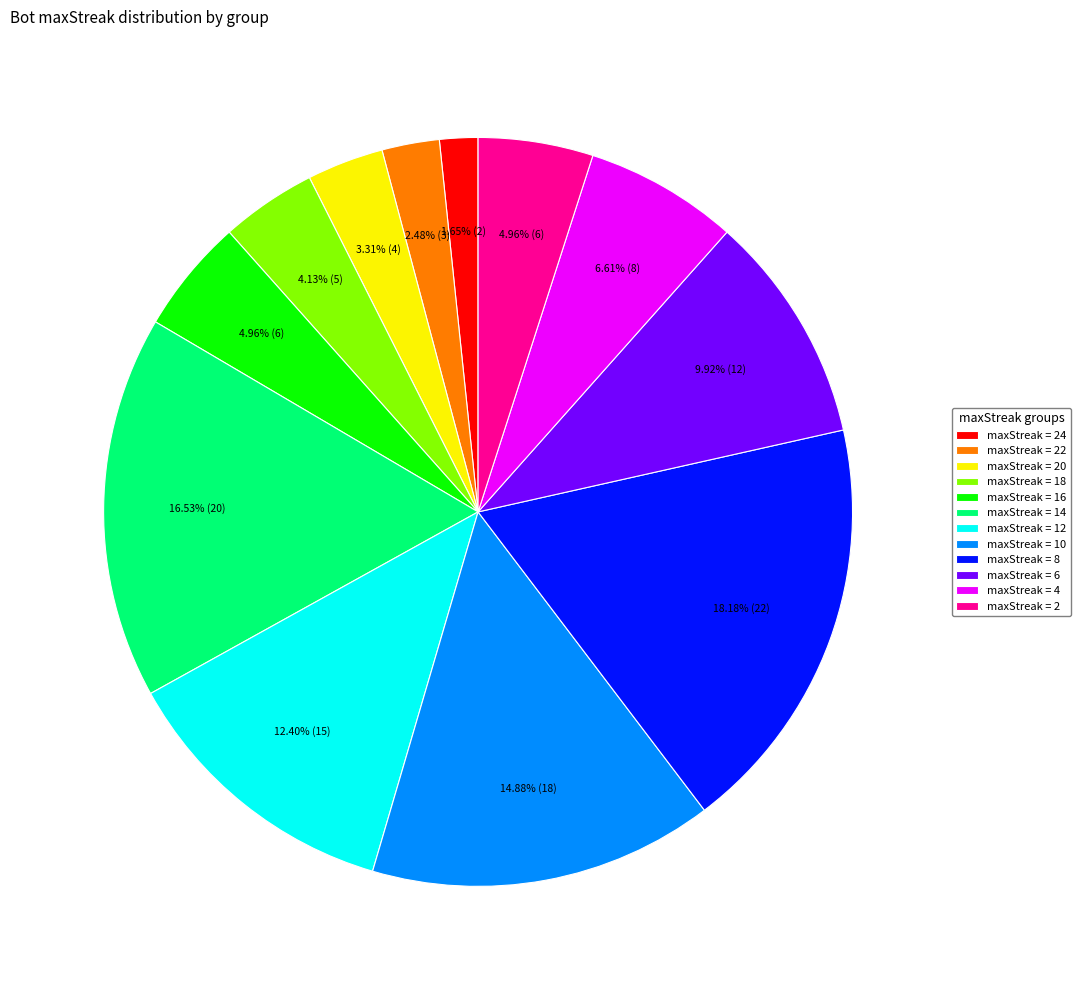

Combined, do maxStreak = 10 and maxStreak = 6 account for over 50%?

No